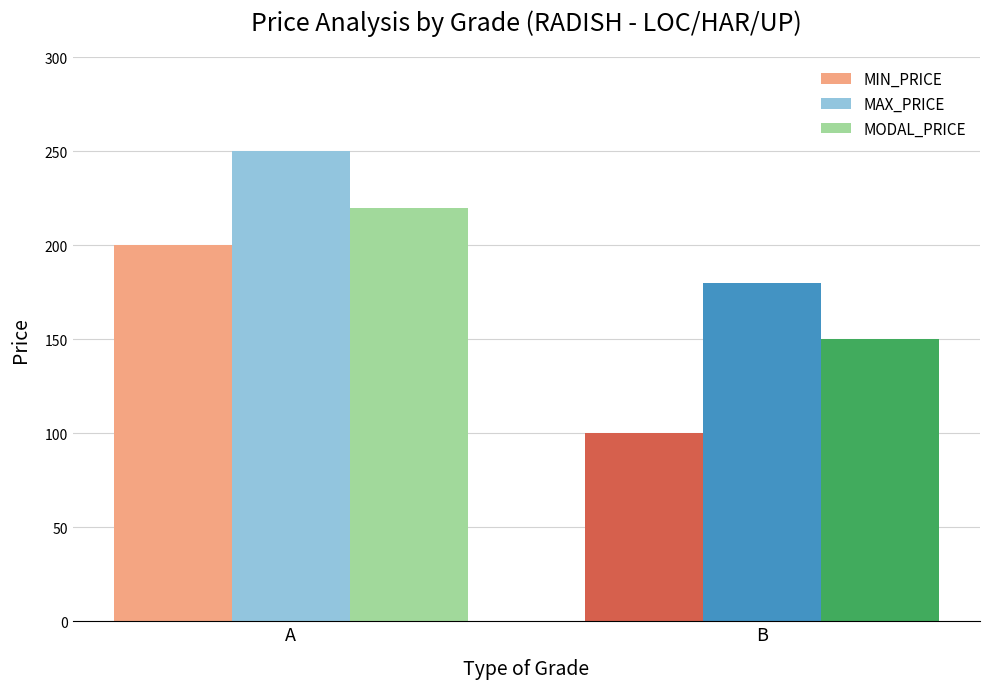

Which series has the largest total across all categories?

MAX_PRICE